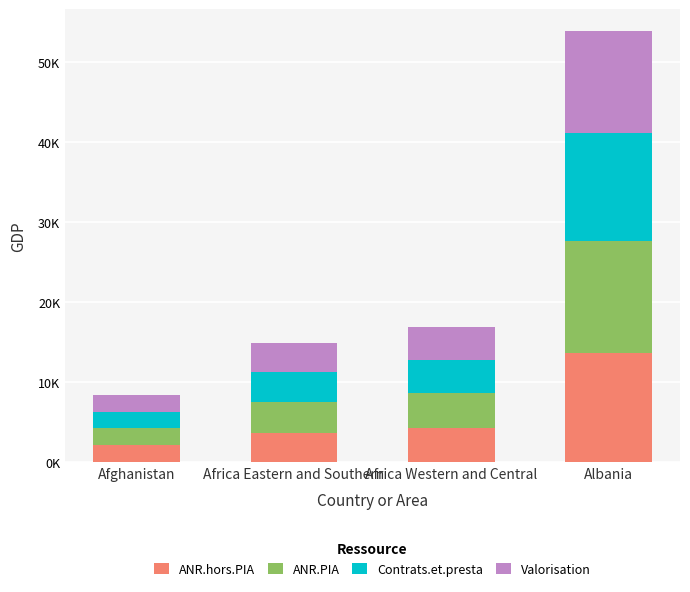

What are all the series names shown in the legend?

ANR.hors.PIA, ANR.PIA, Contrats.et.presta, Valorisation